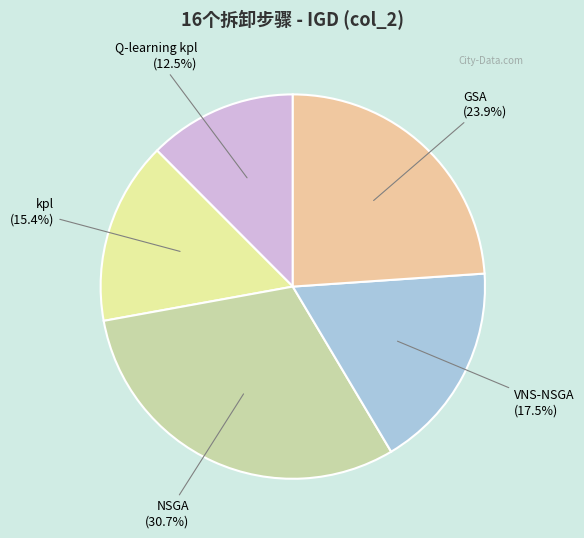

Does any single category account for the majority?

No